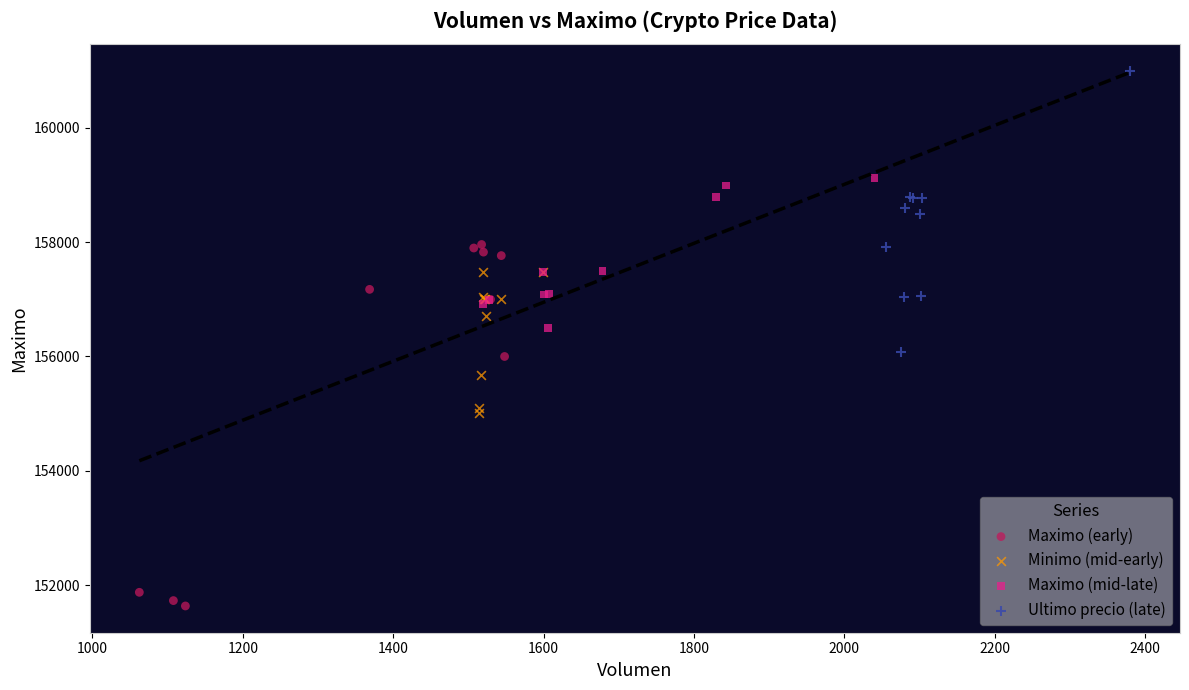

Which series contains the highest Y value?

Ultimo precio (late)